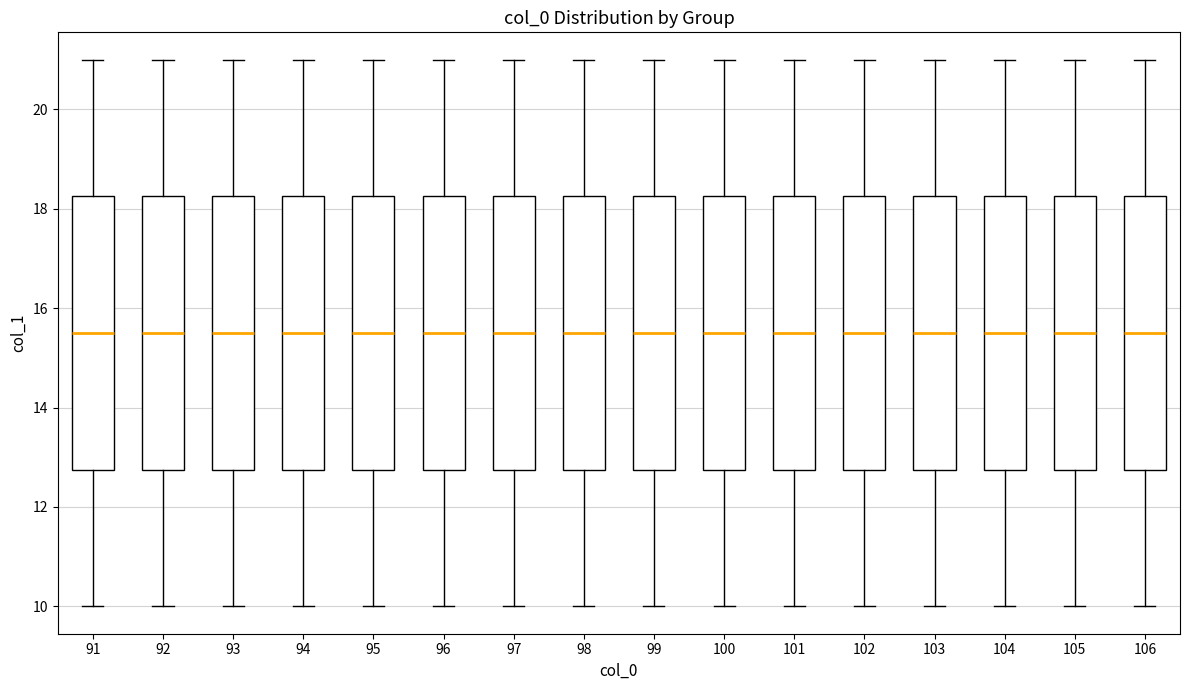

Where is the upper edge of the box at x = 93 on the y-axis? The values are not printed on the chart, so give them approximately, as read against the axis.

18.2